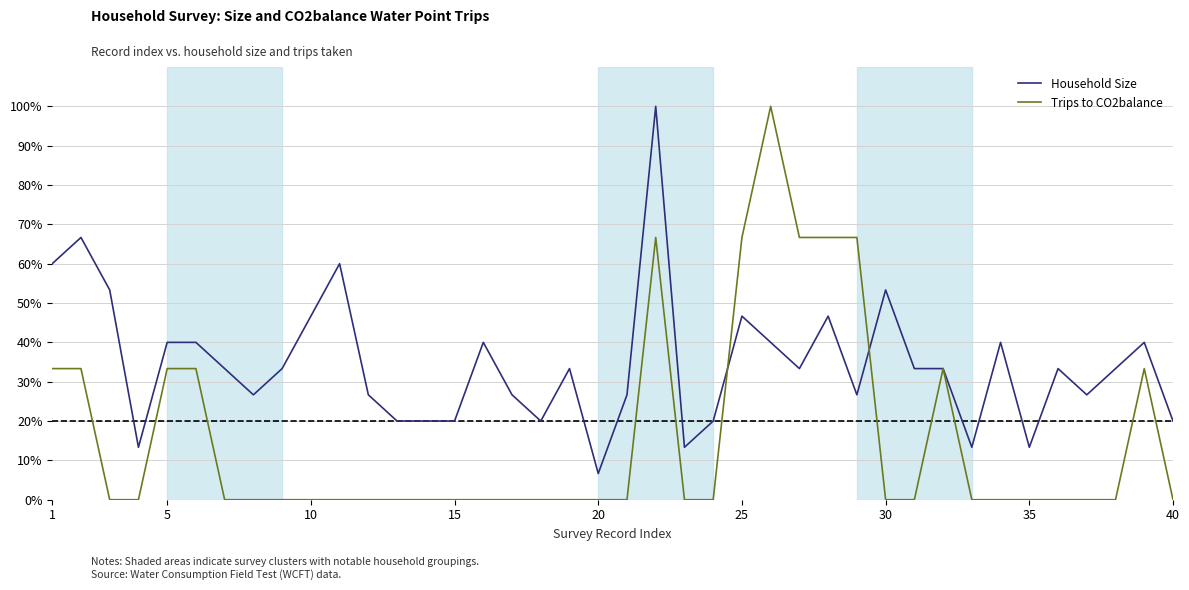

Which series has the largest range (max minus min)?

Trips to CO2balance